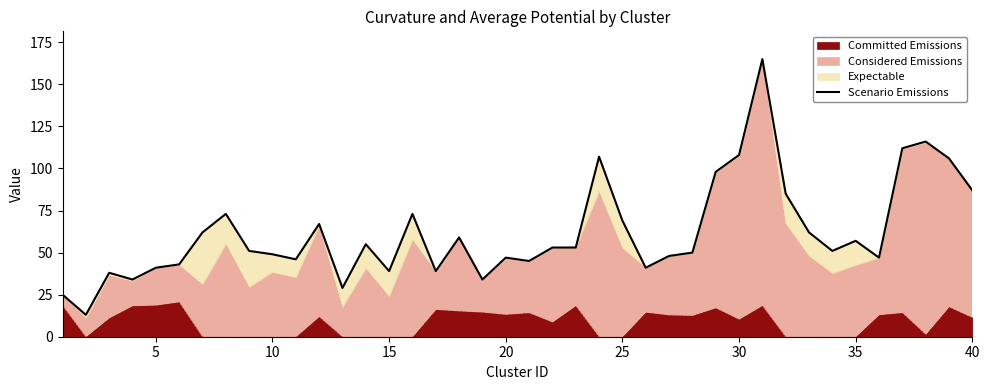

Reading left to right, what are all the values shown in this chart?

25	13	38	34	41	43	62	73	51	49	46	67	29	55	39	73	39	59	34	47	45	53	53	107	69	41	48	50	98	108	165	85	62	51	57	47	112	116	106	87